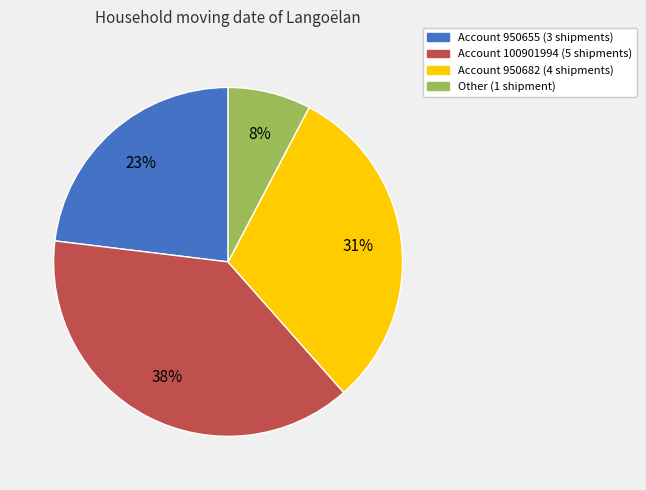

How many segments does this pie chart have?

4